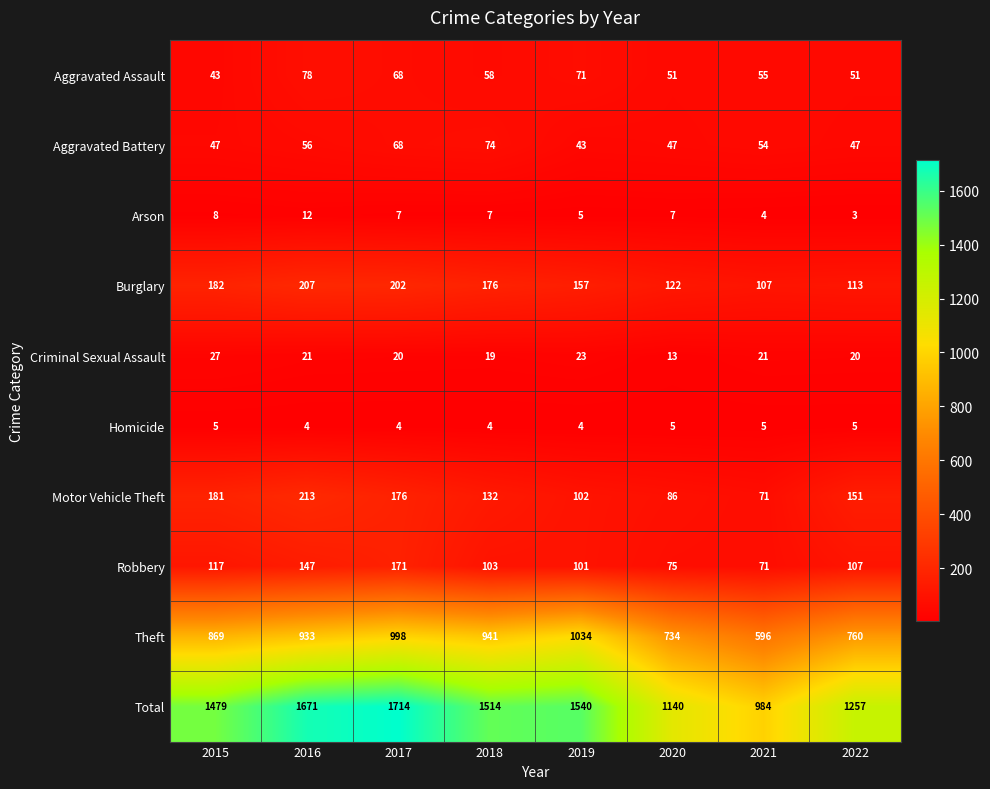

What is the difference between the maximum and minimum values in the Motor Vehicle Theft series?

142